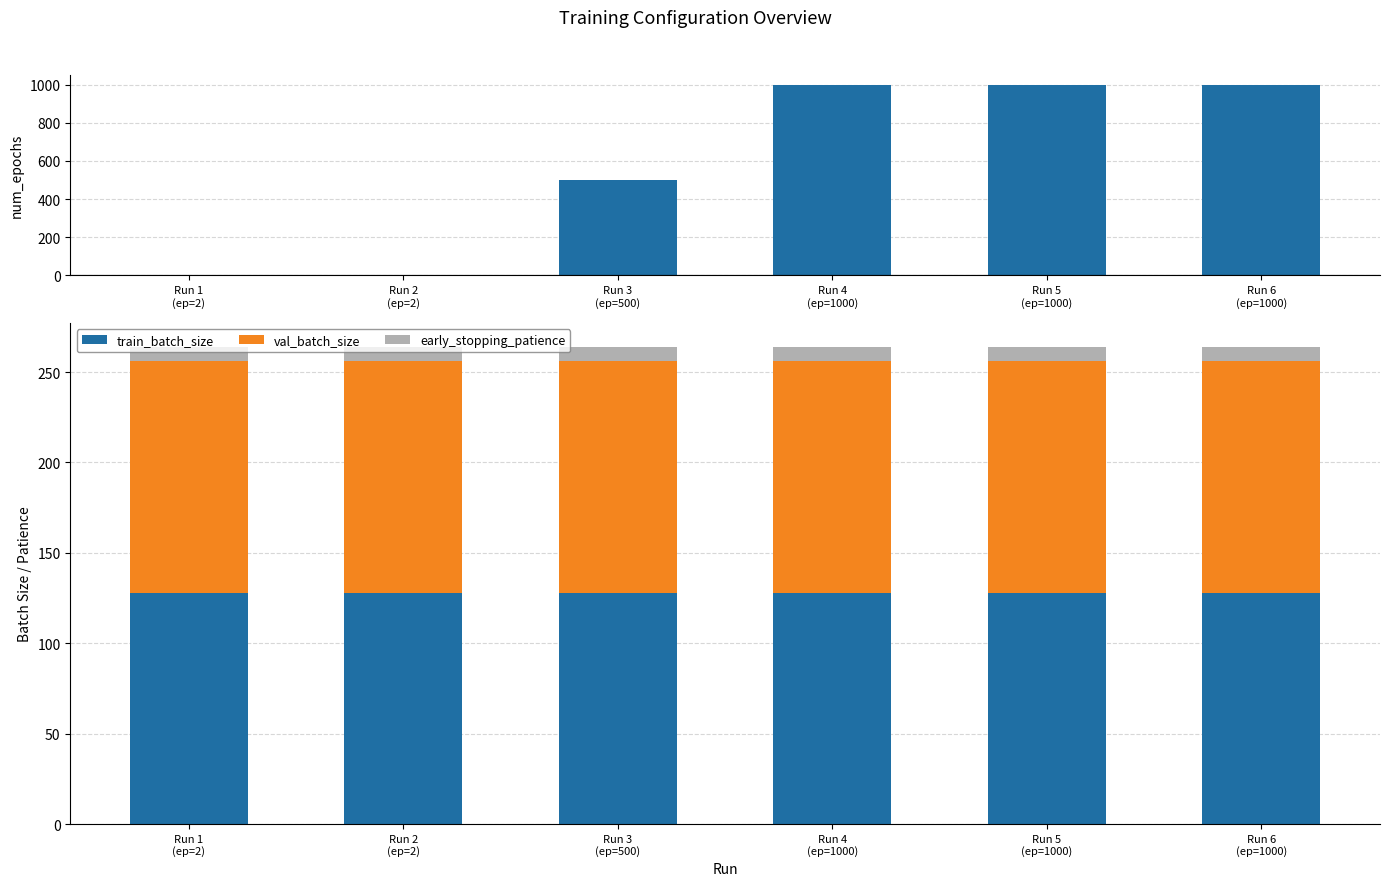

Rank the series at Run 2
(ep=2) from lowest to highest value.

num_epochs, early_stopping_patience, train_batch_size, val_batch_size